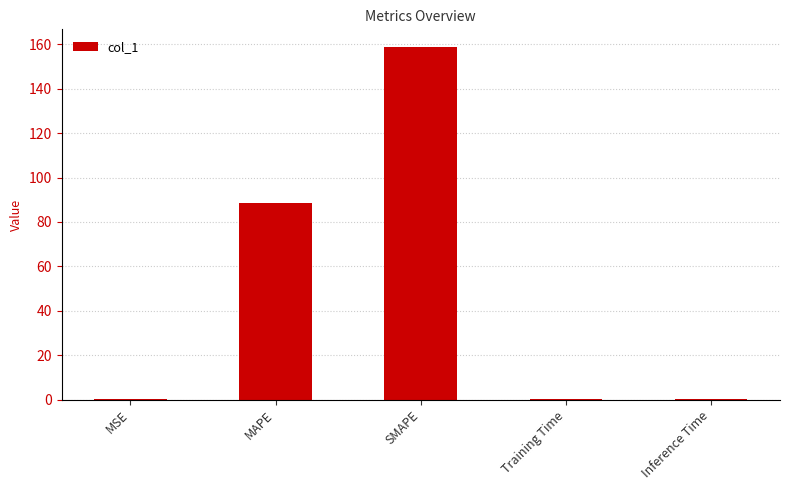

How many distinct data groups are displayed?

1